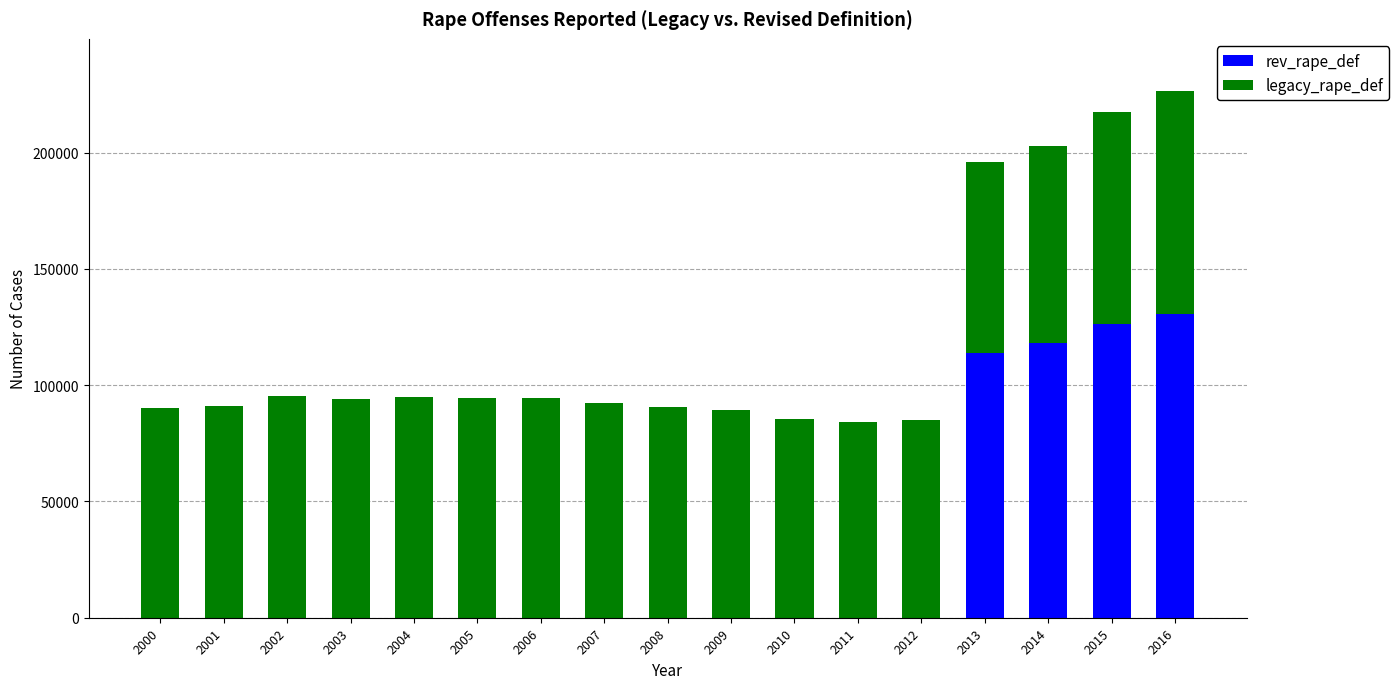

What is the total value across all series at 2013?

195804